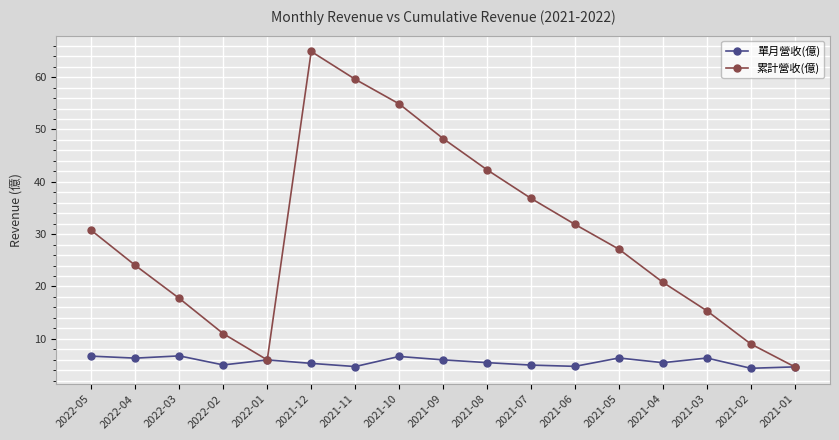

What is the difference between the second highest and second lowest values in the 累計營收(億) series?

53.6